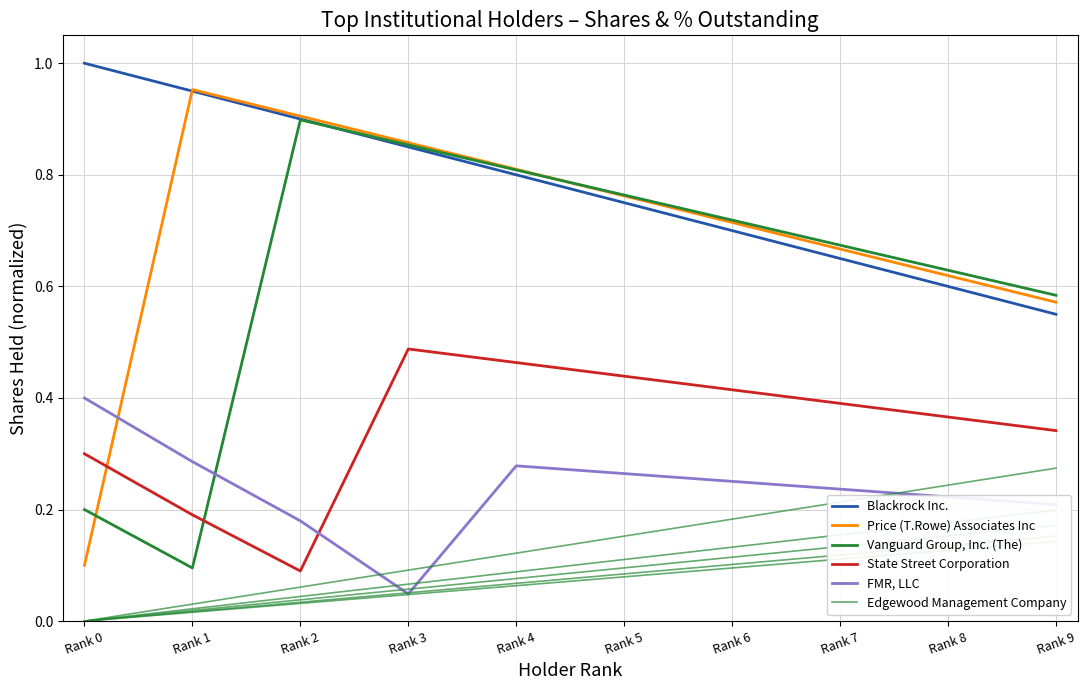

Which label corresponds to the smallest value in the chart?

Rank 0